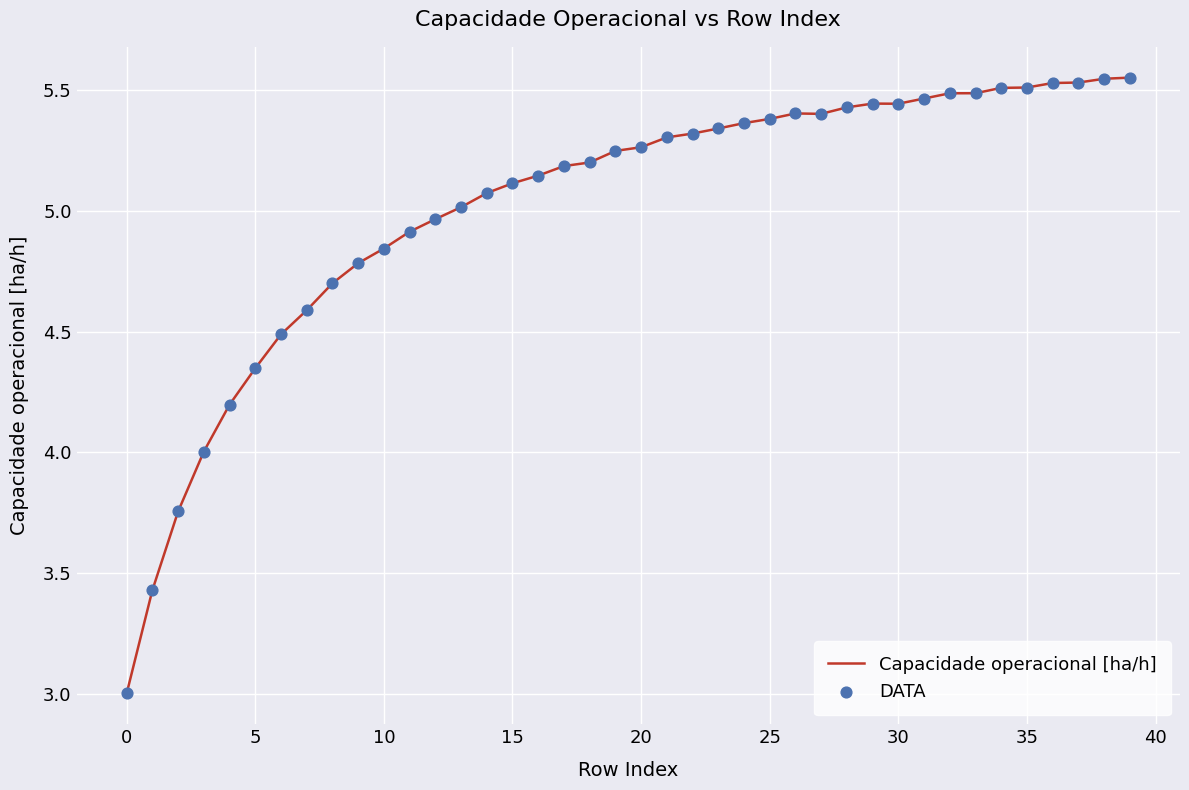

What is the difference between the maximum and minimum values?

2.5